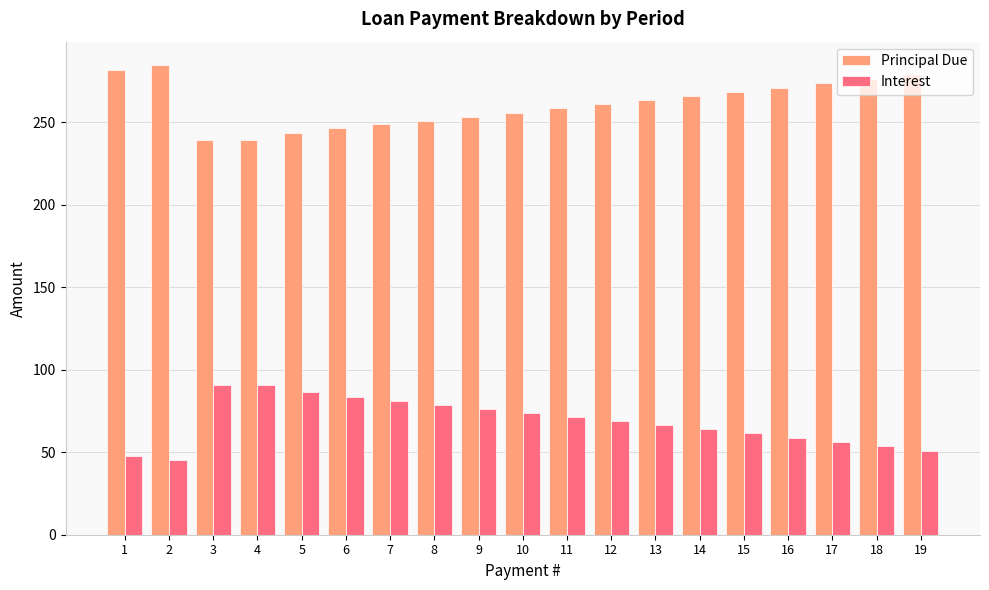

Rank the series by their average value, from highest to lowest.

Principal Due, Interest